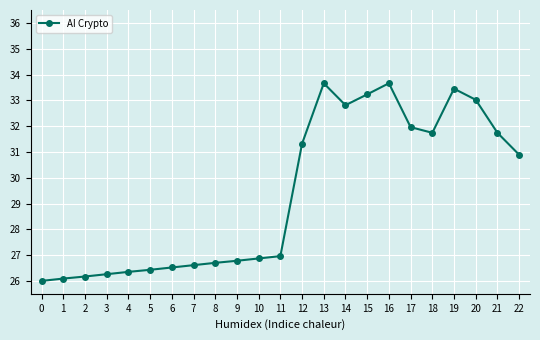

What is the ratio of the value at 5 to the value at 10?

1.0